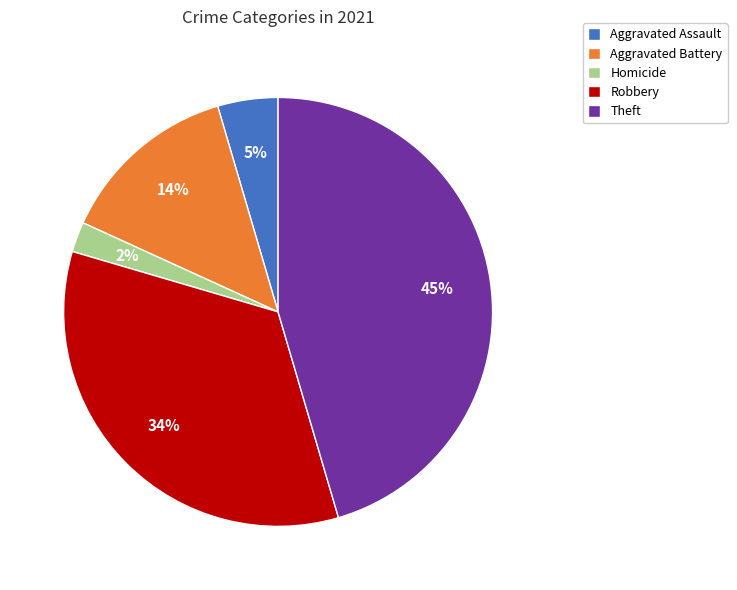

Does Robbery represent more than half of the total?

No